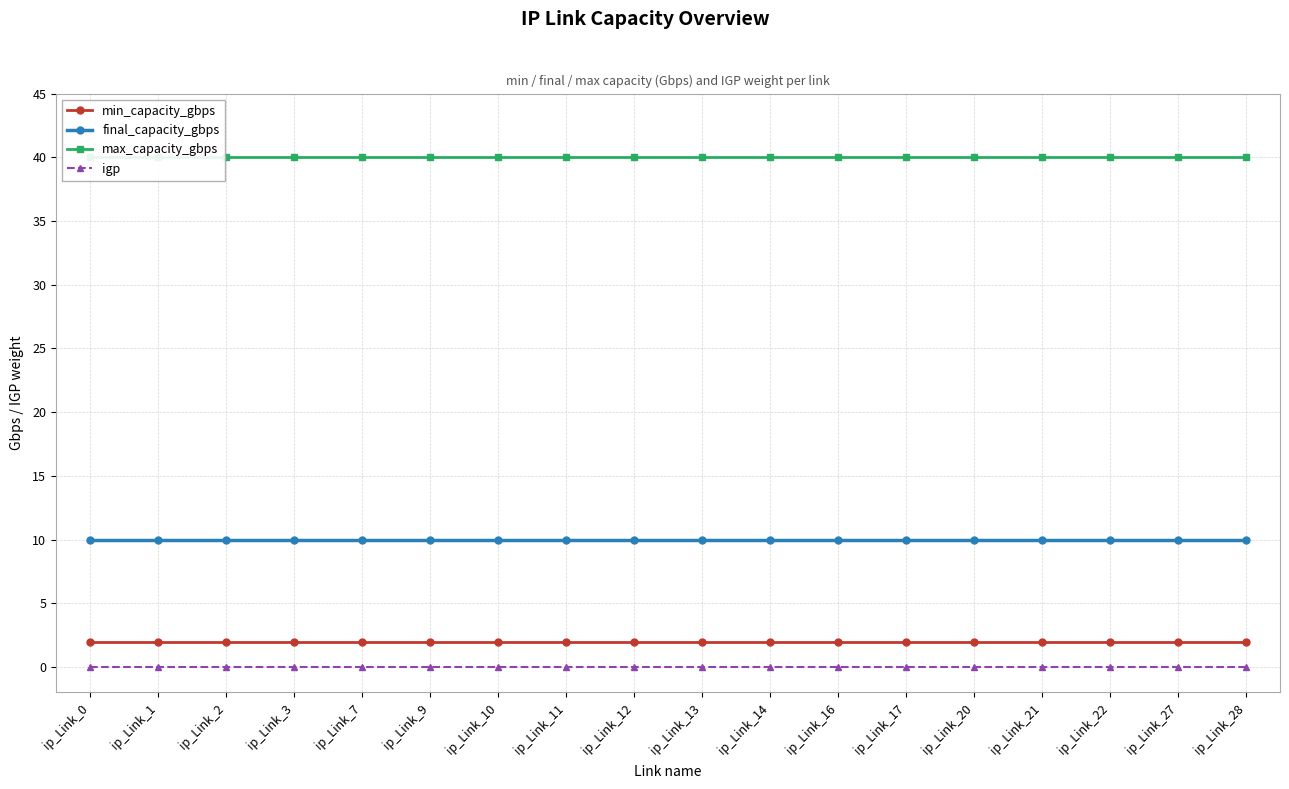

What is the value of the final_capacity_gbps point at the 18th from the left?

10